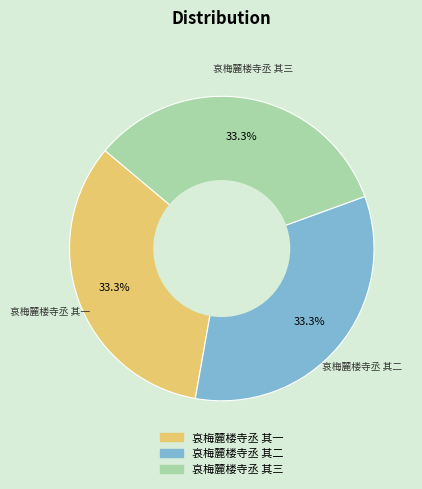

Is there a majority slice in this chart?

No